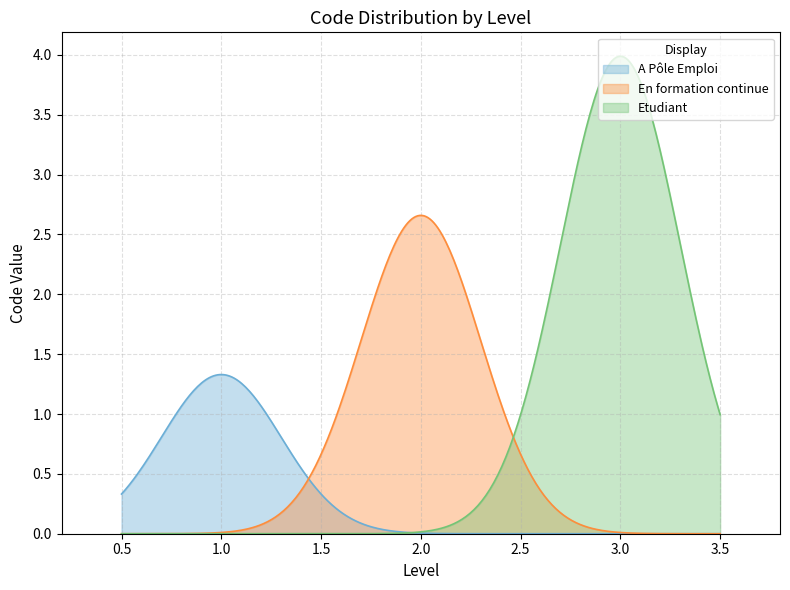

How many lines are shown in the chart?

3